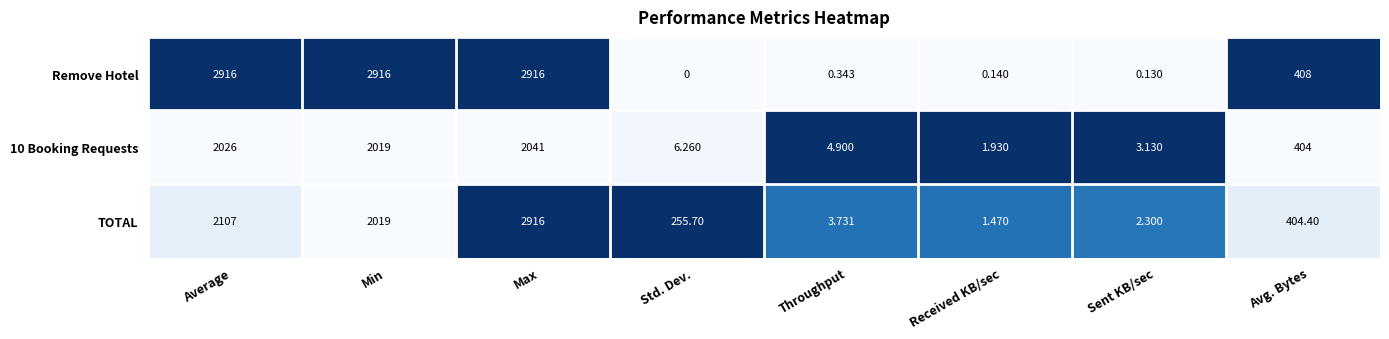

Which series changed the most between Average and Received KB/sec?

Remove Hotel